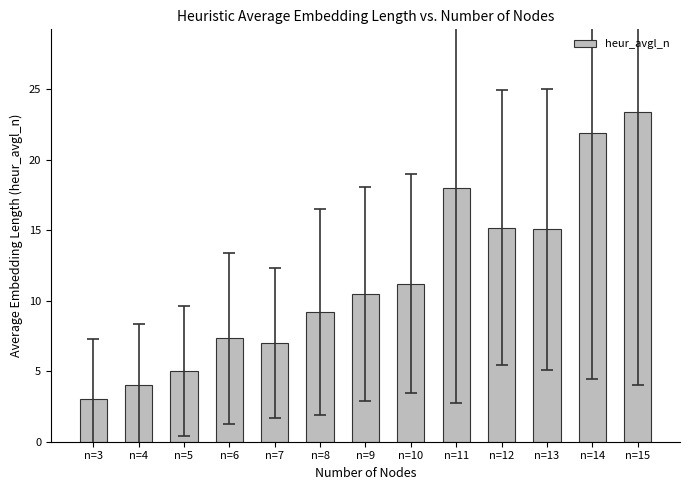

What is the approximate value at n=6?

7.3